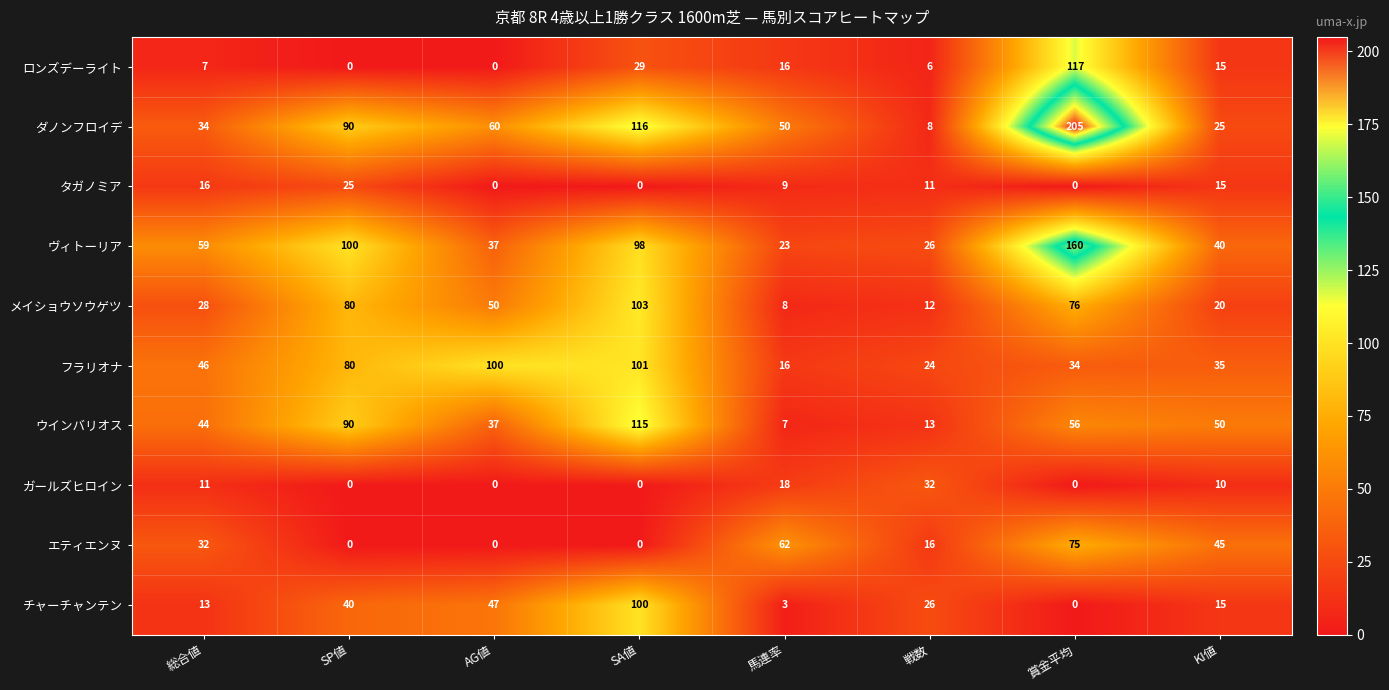

Rank the series by their maximum value, from highest to lowest.

ダノンフロイデ, ヴィトーリア, ロンズデーライト, ウインバリオス, メイショウソウゲツ, フラリオナ, チャーチャンテン, エティエンヌ, ガールズヒロイン, タガノミア